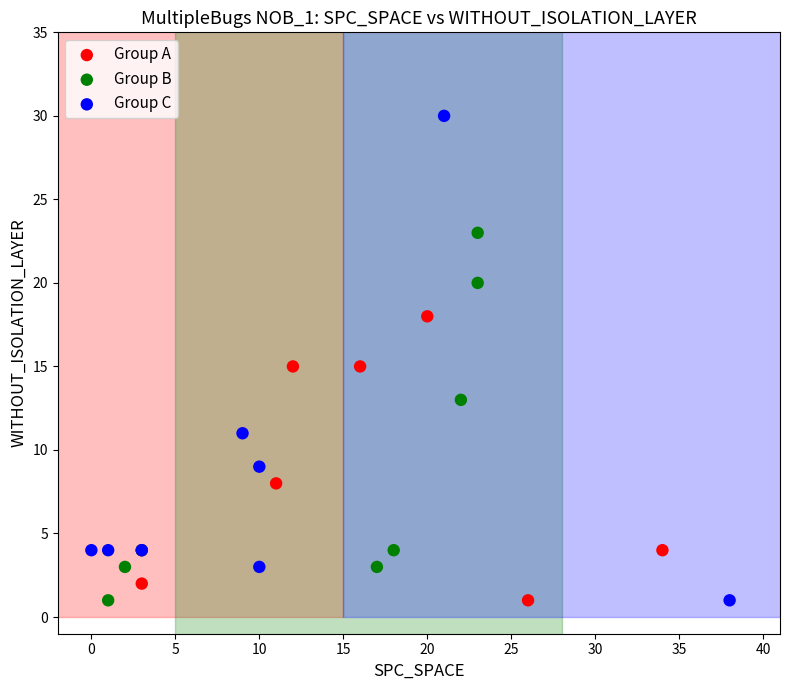

Which series has the widest spread of Y values?

Group C